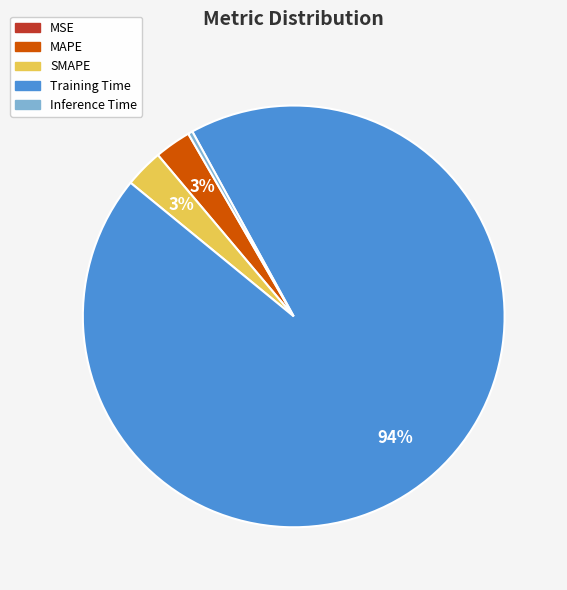

True or false: Inference Time accounts for 0% of the total.

True